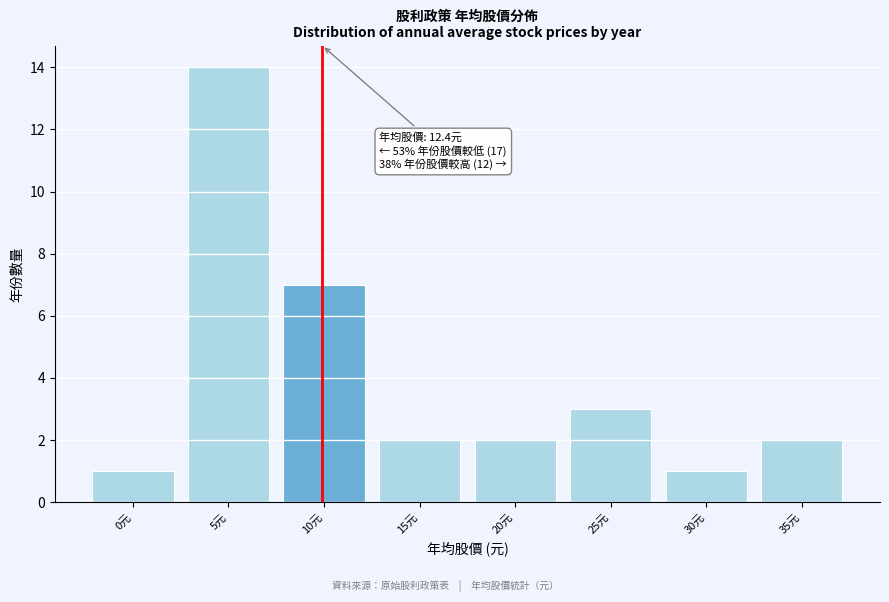

Reading left to right, transcribe all the data shown in this chart.

0元=1	5元=14	10元=7	15元=2	20元=2	25元=3	30元=1	35元=2